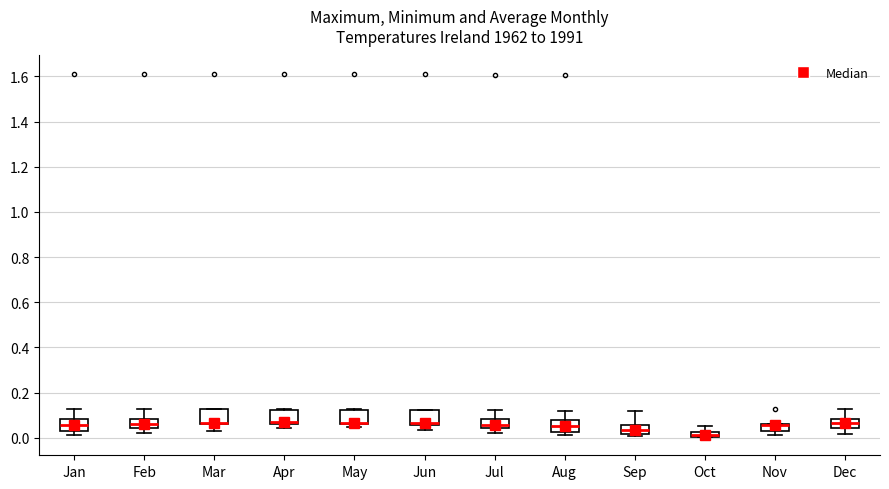

Where is the upper edge of the box for Oct on the y-axis? The values are not printed on the chart, so give them approximately, as read against the axis.

0.02